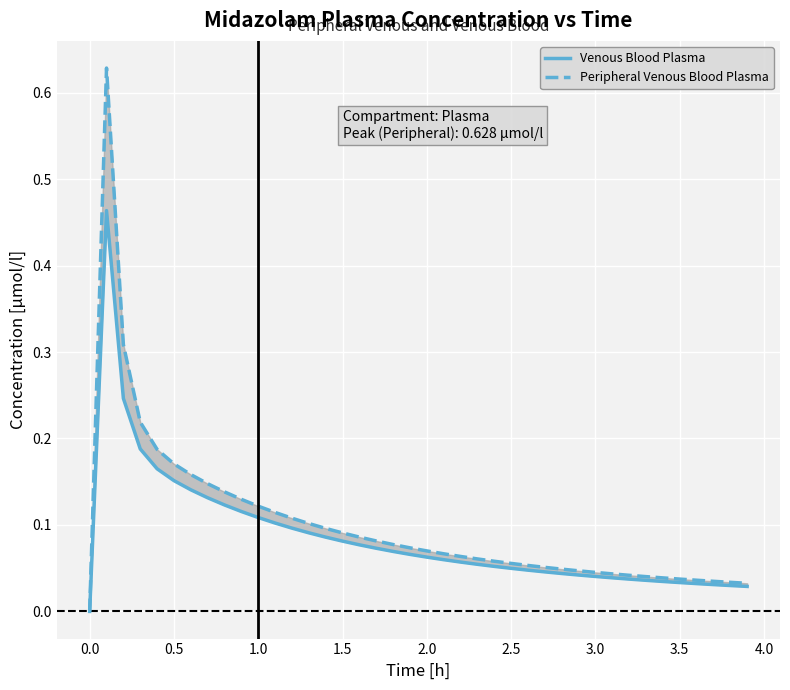

What is the value of the Peripheral Venous Blood Plasma point at the 27th from the left?

0.1